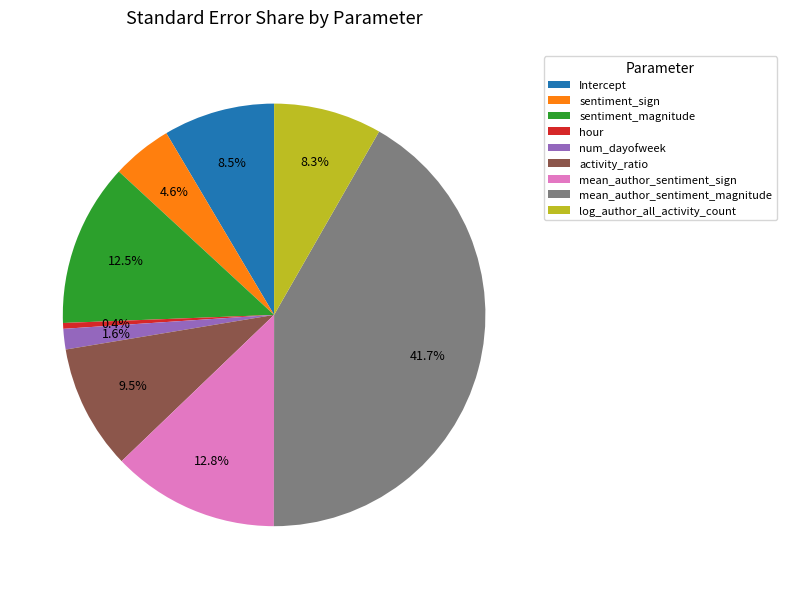

How many slices are in this pie chart?

9